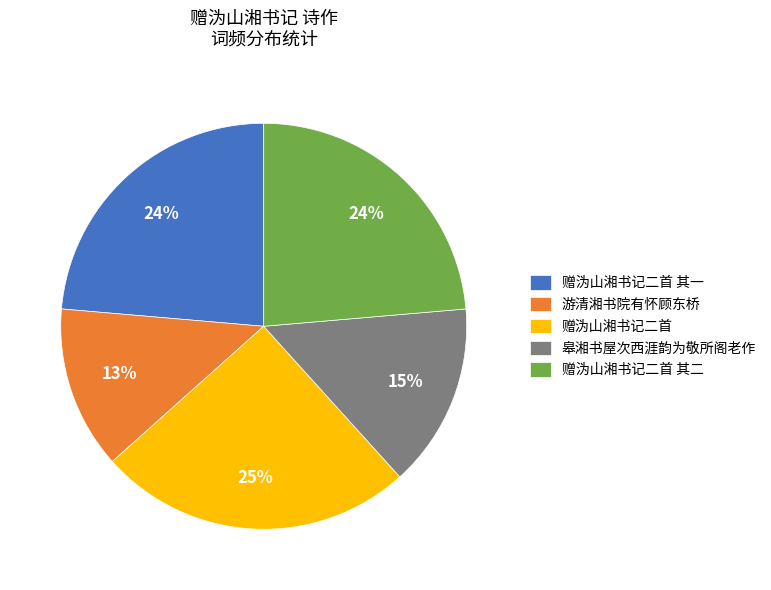

What percentage is the 赠沩山湘书记二首 其二 slice, to the nearest percent?

24%